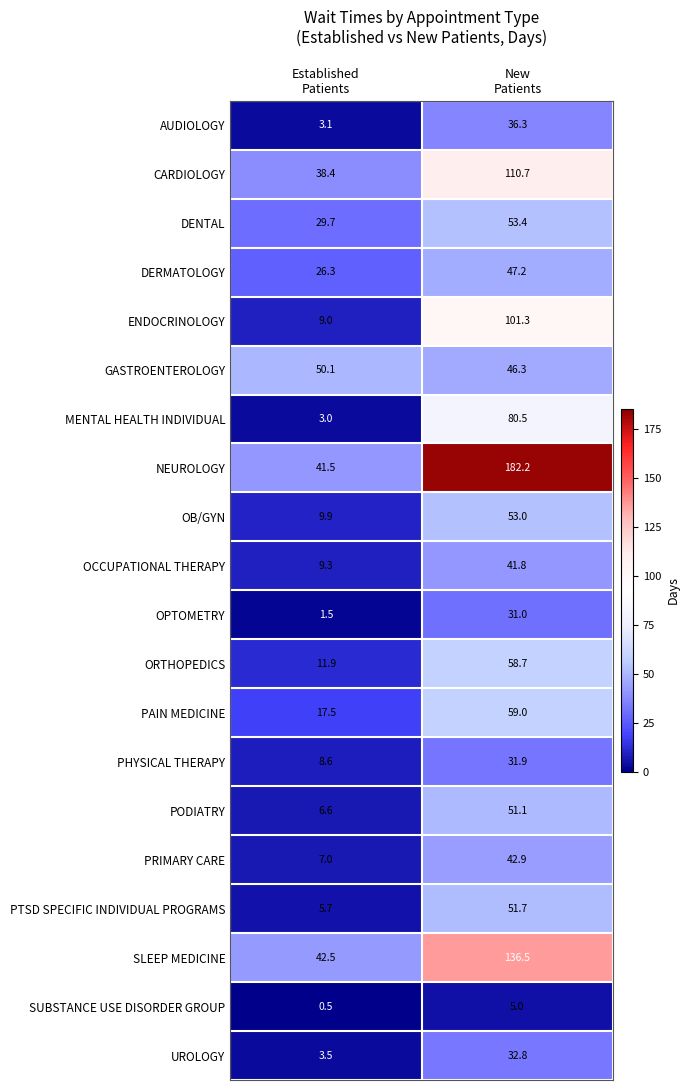

Which series changed the most between Established
Patients and New
Patients?

NEUROLOGY